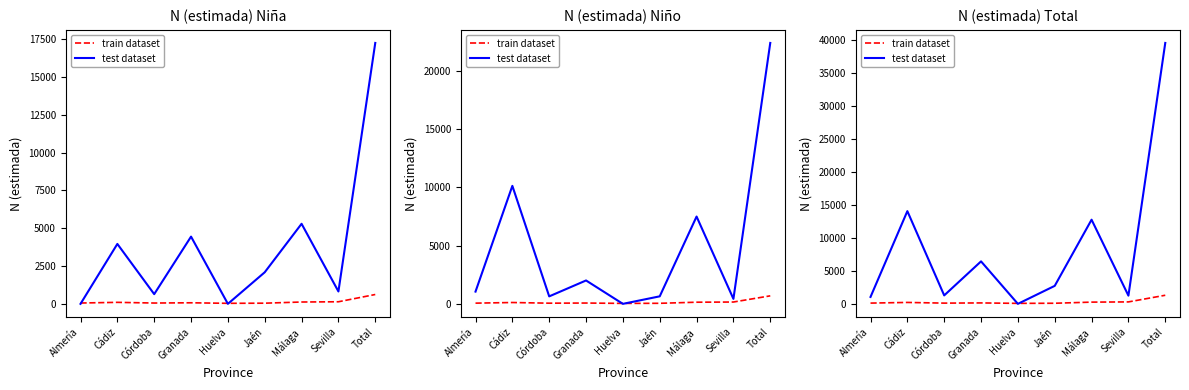

Read the train dataset value at Sevilla.

295.0